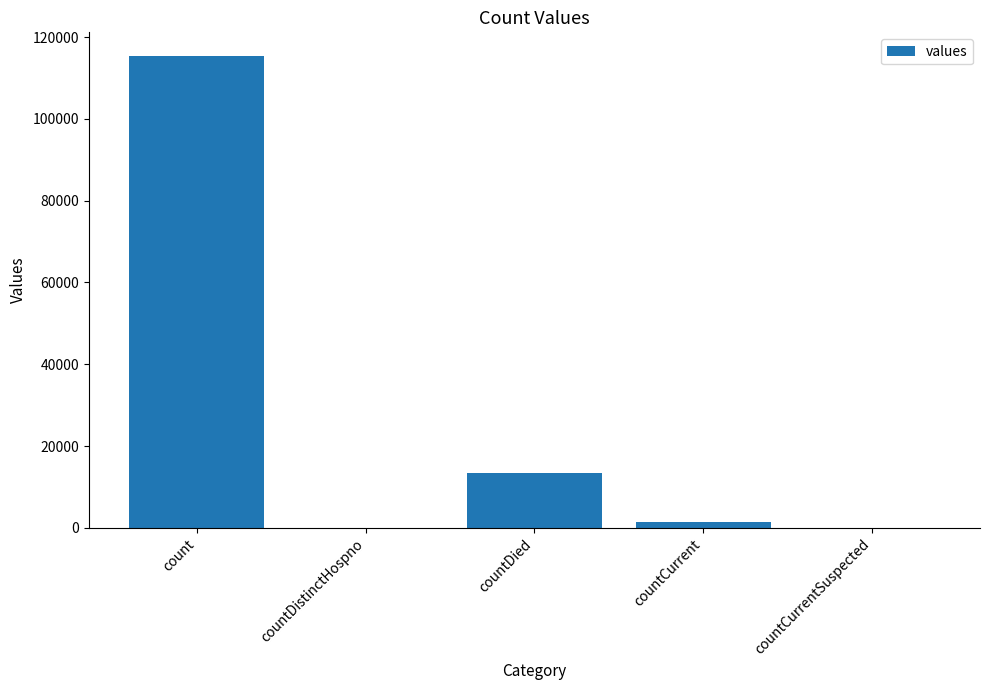

The value at countDistinctHospno is 0. True or false?

True